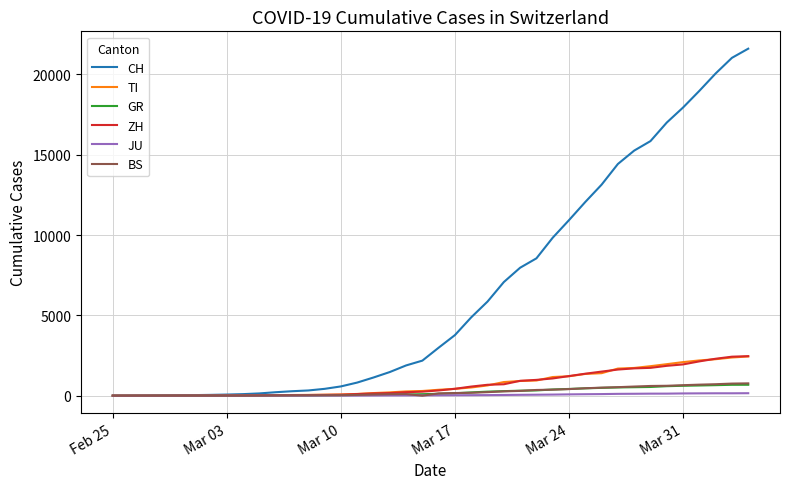

Which series has the widest spread of values?

CH